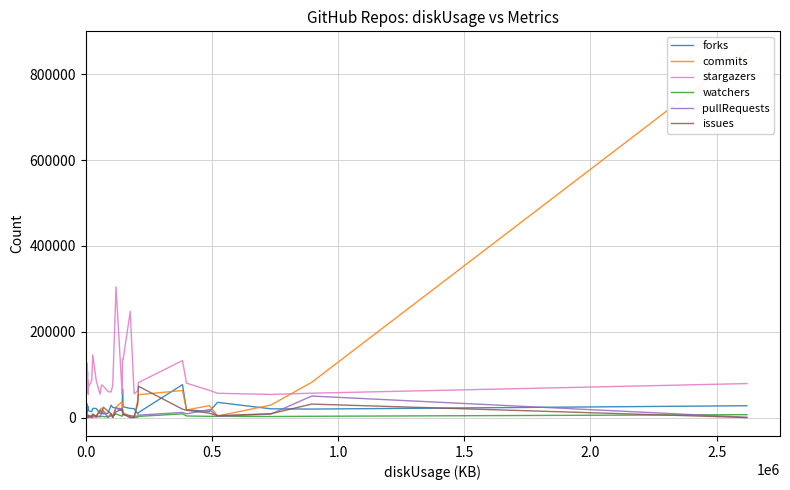

True or false: stargazers and watchers intersect in this chart.

False